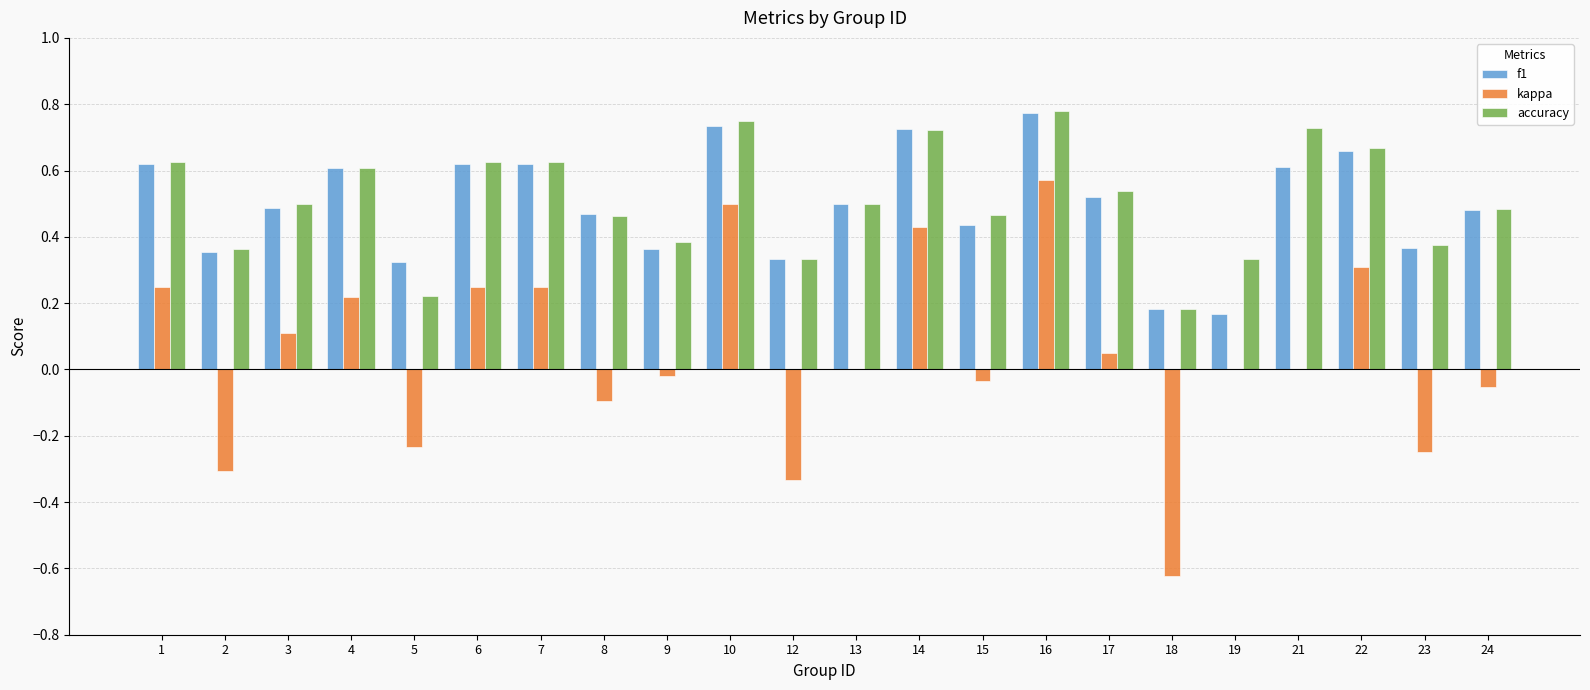

The accuracy series shows 0.6 at 12. True or false?

False